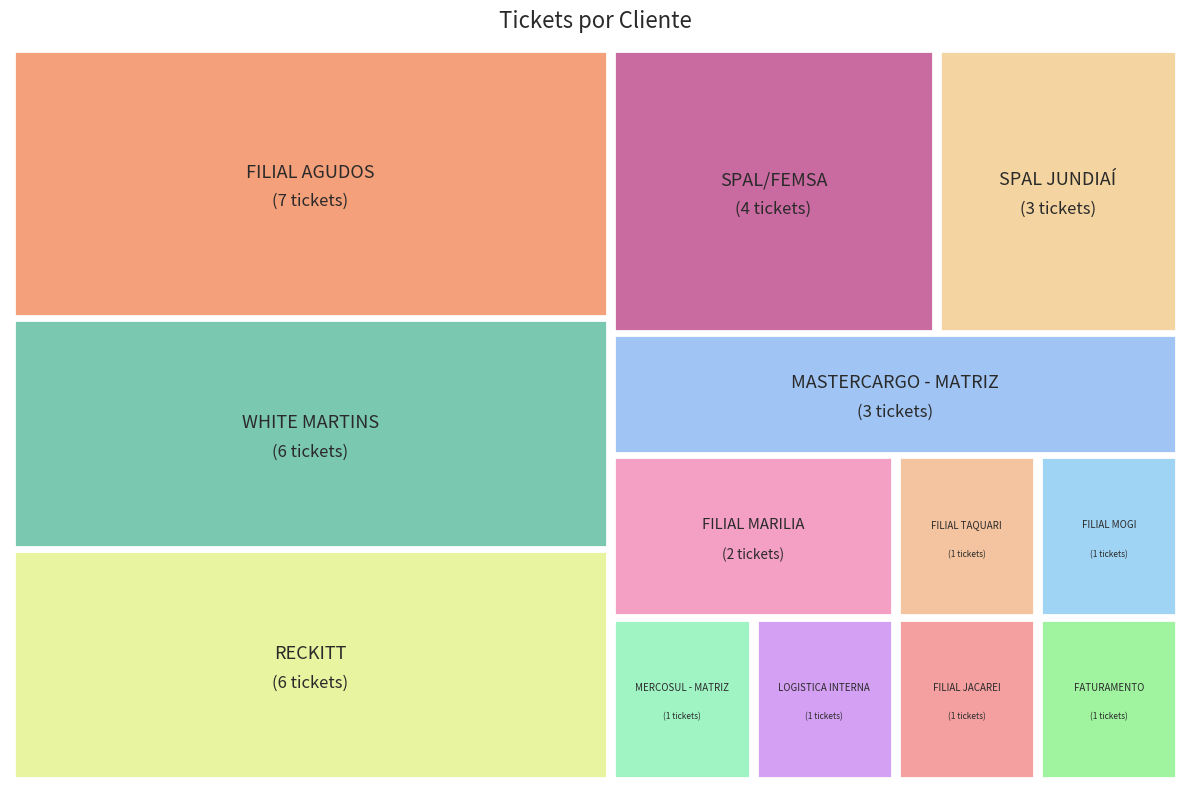

What percentage is NOT represented by WHITE MARTINS?

83.8%